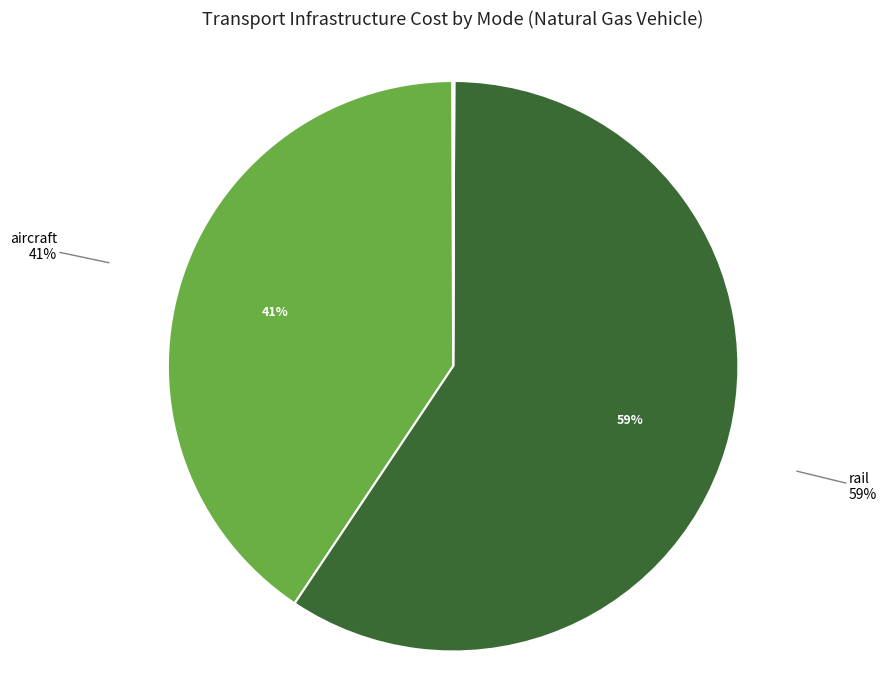

What is the largest slice in the pie chart?

rail